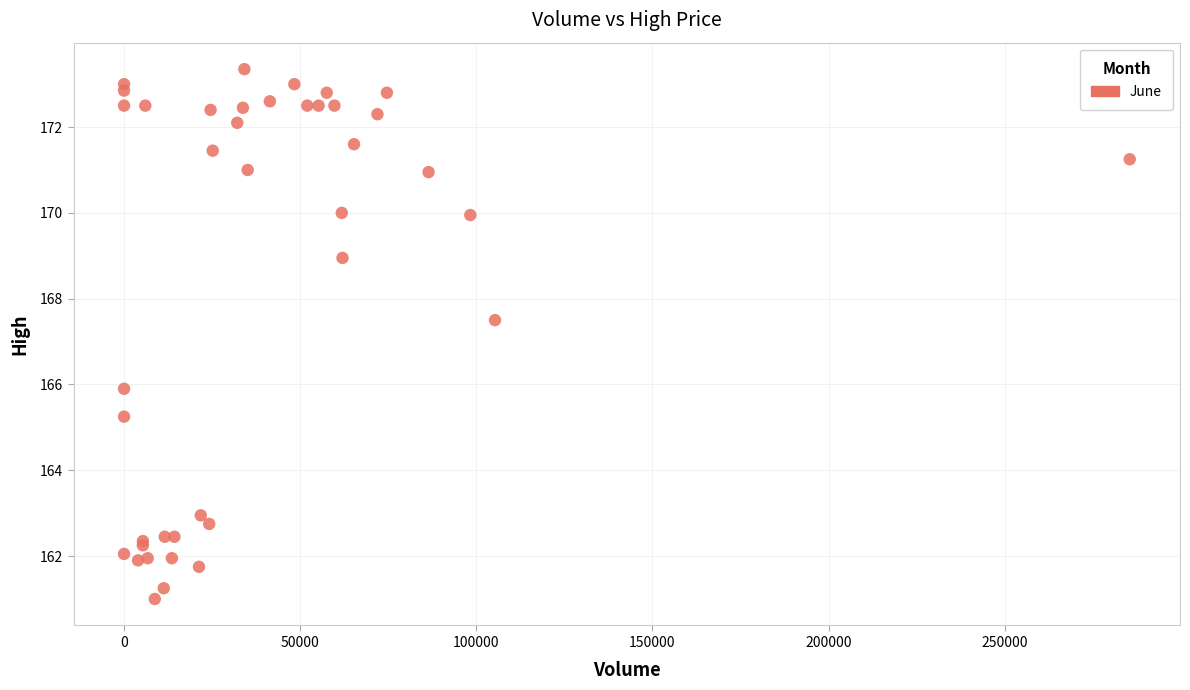

What Y value in the scatter plot is closest to 167?

167.5